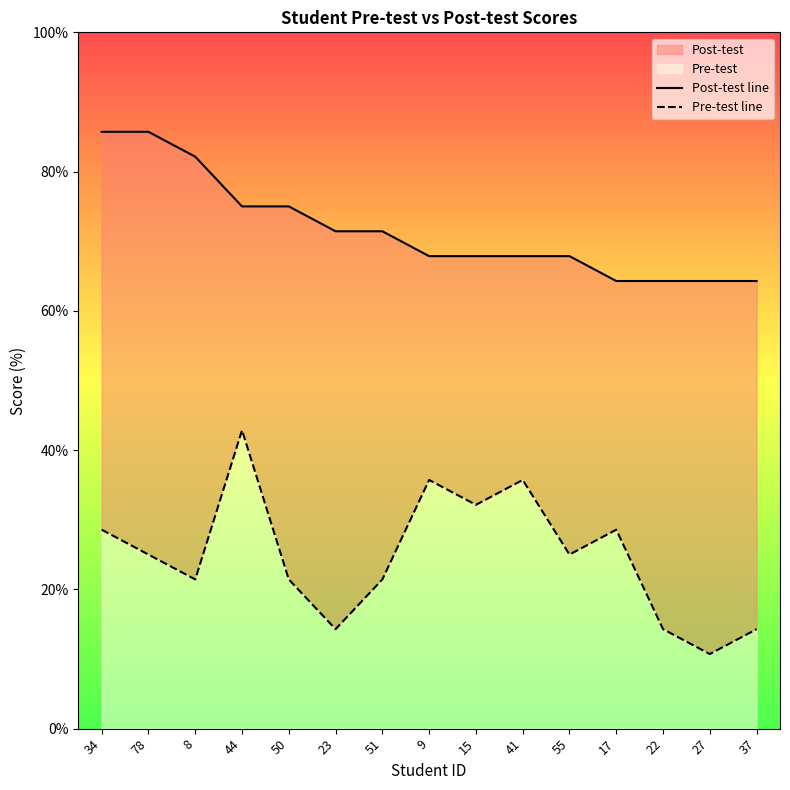

Reading left to right, transcribe all the data shown in this chart.

Post-test line: 34=85.7	78=85.7	8=82.1	44=75.0	50=75.0	23=71.4	51=71.4	9=67.9	15=67.9	41=67.9	55=67.9	17=64.3	22=64.3	27=64.3	37=64.3
Pre-test line: 34=28.6	78=25.0	8=21.4	44=42.9	50=21.4	23=14.3	51=21.4	9=35.7	15=32.1	41=35.7	55=25.0	17=28.6	22=14.3	27=10.7	37=14.3